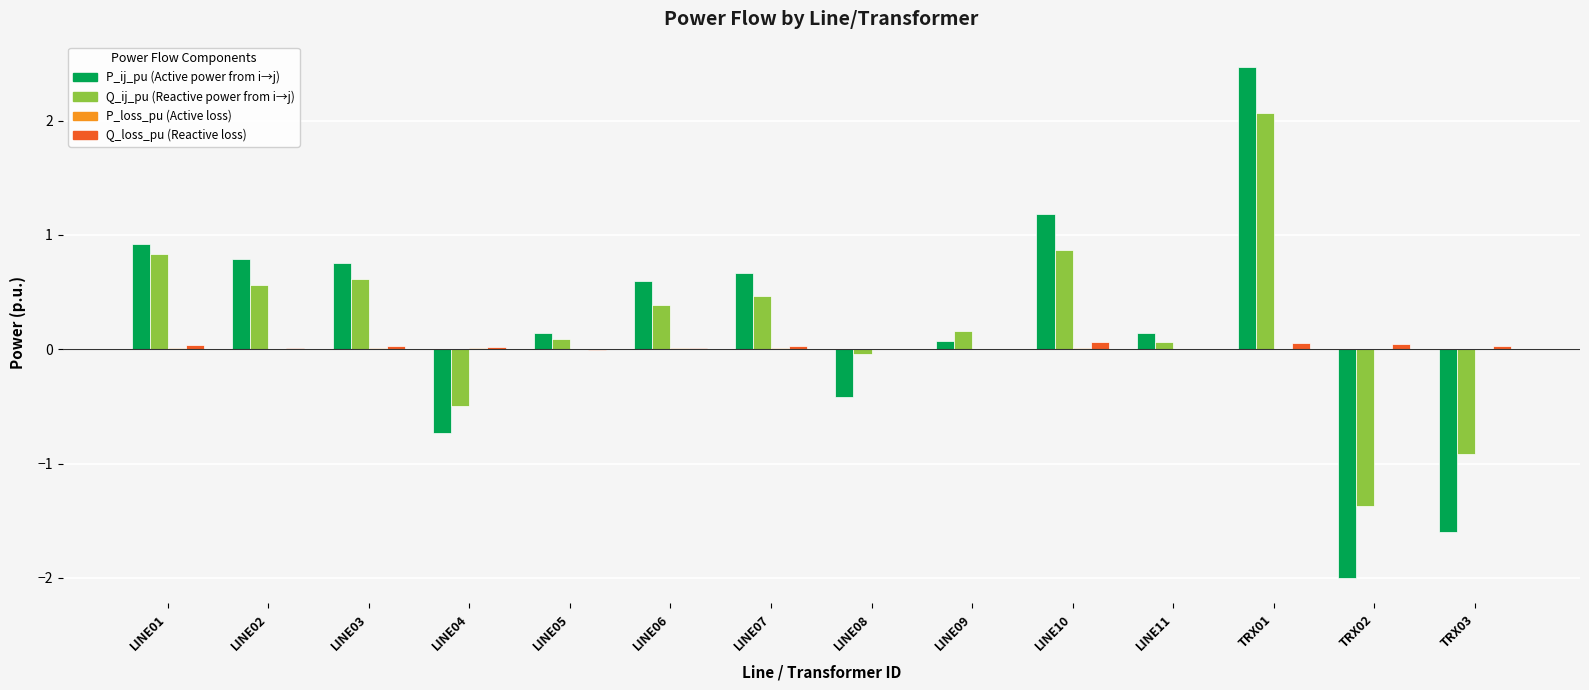

At which category is the sum across all series the highest?

TRX01